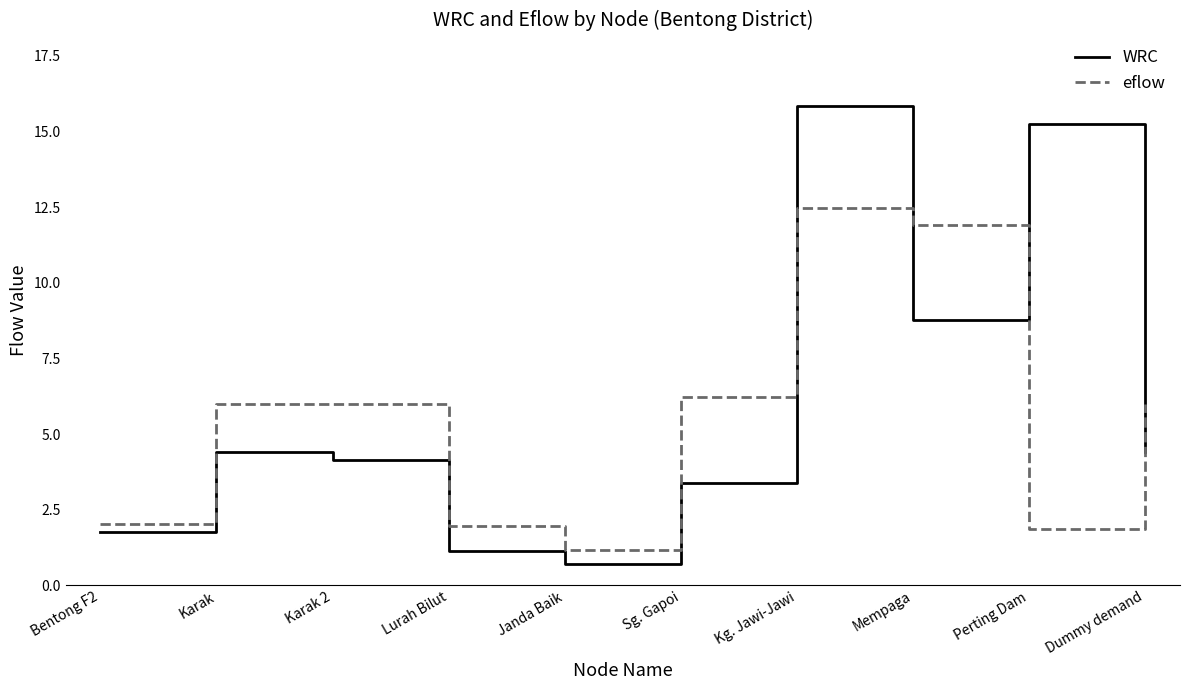

The WRC series shows 0.7 at Janda Baik. True or false?

True